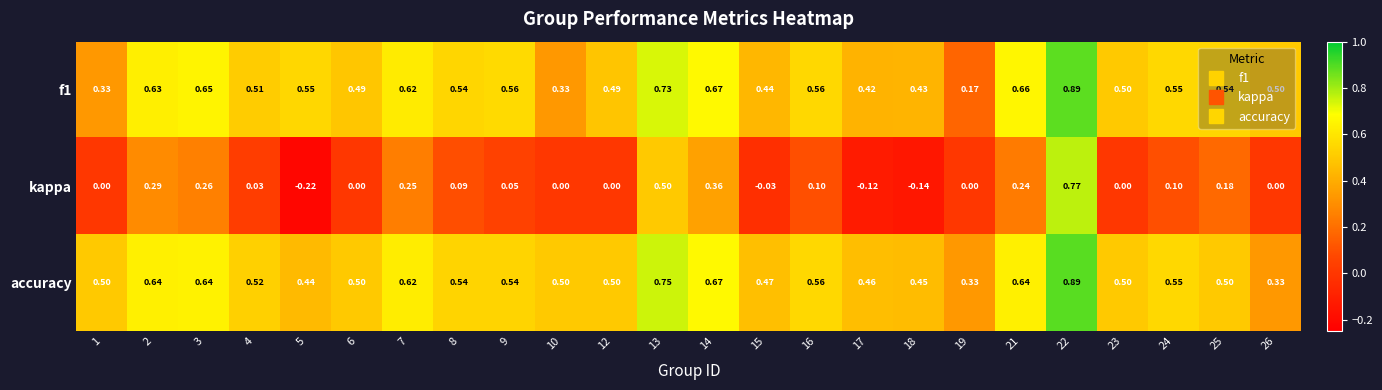

Which series has the largest total across all categories?

accuracy